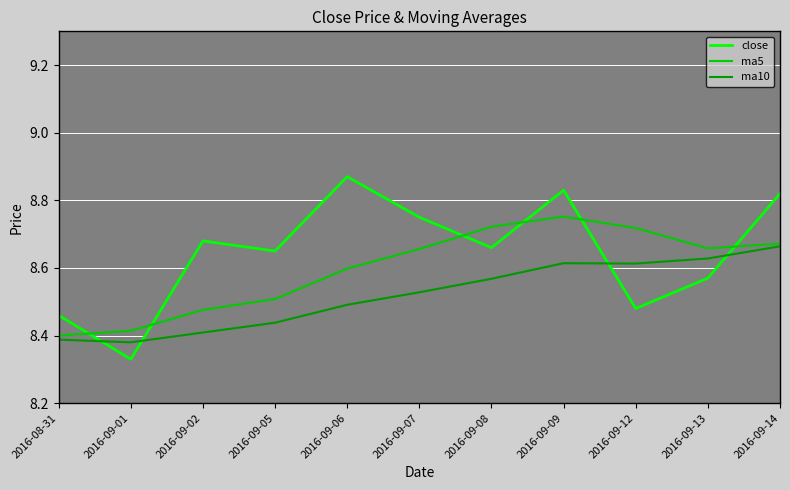

What is the label of the 2nd point from the left?

2016-09-01